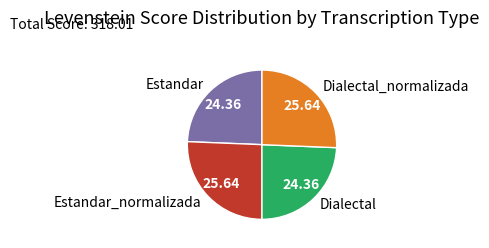

Is the sum of Estandar_normalizada and Dialectal_normalizada greater than half?

Yes